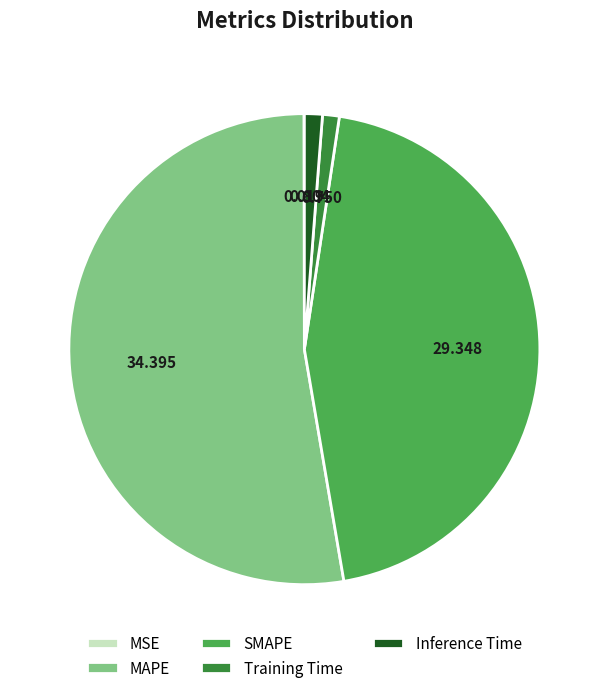

Which category accounts for the majority?

MAPE